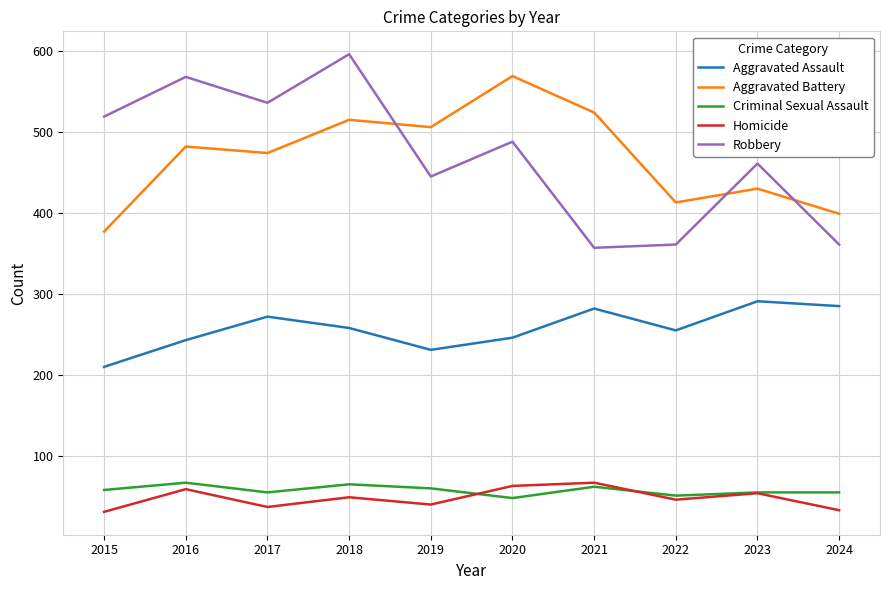

True or false: Aggravated Battery and Criminal Sexual Assault intersect in this chart.

False